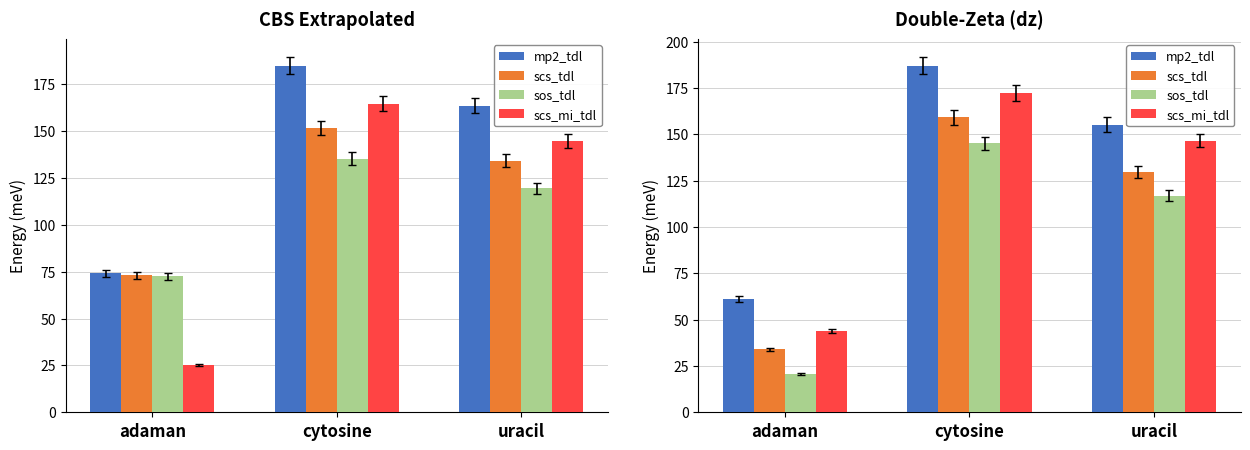

Is it true that scs_mi_tdl equals 68.0 at adaman?

False